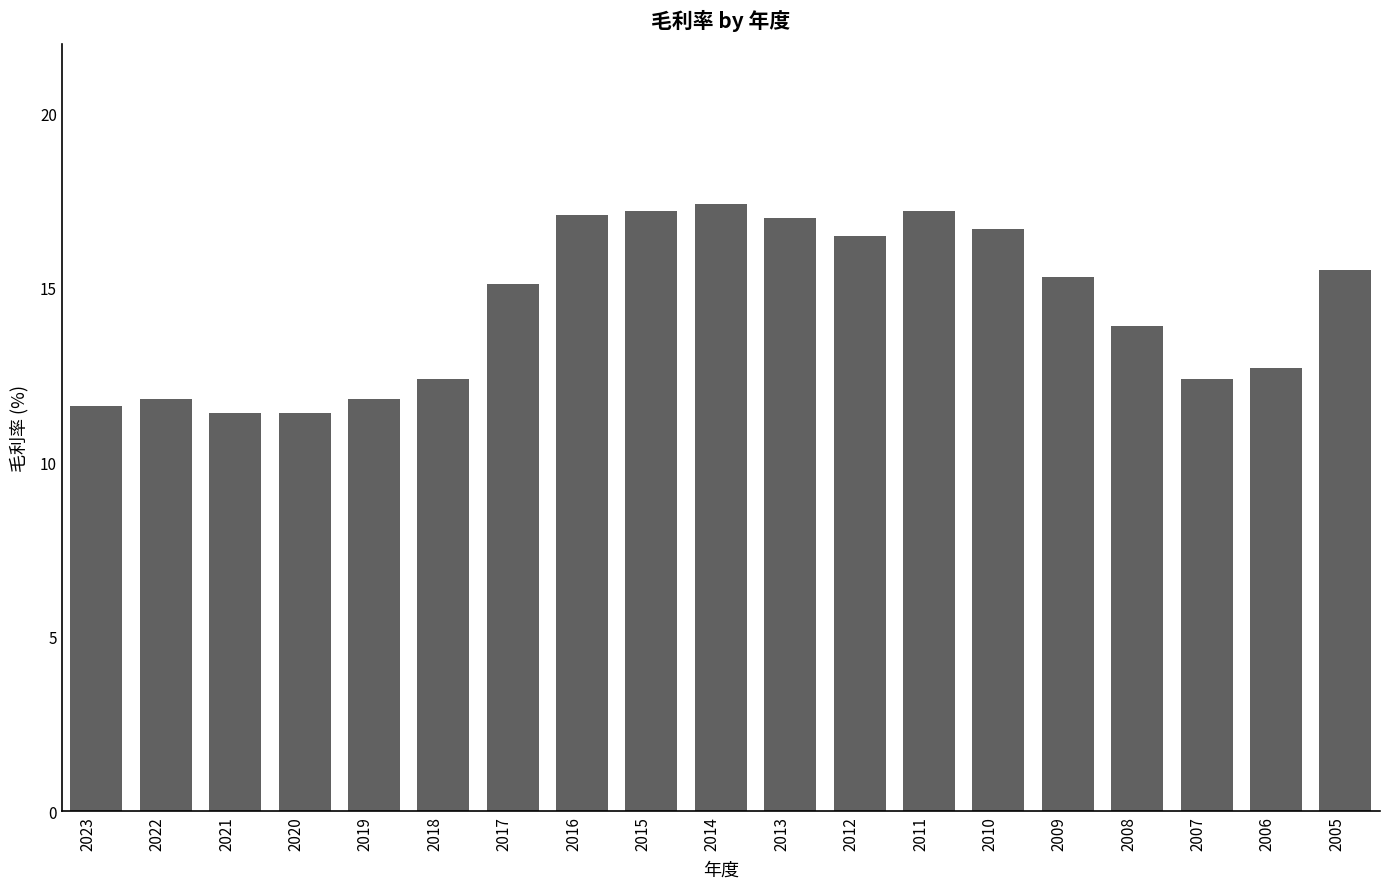

What is the difference between the values at 2017 and 2015?

2.1